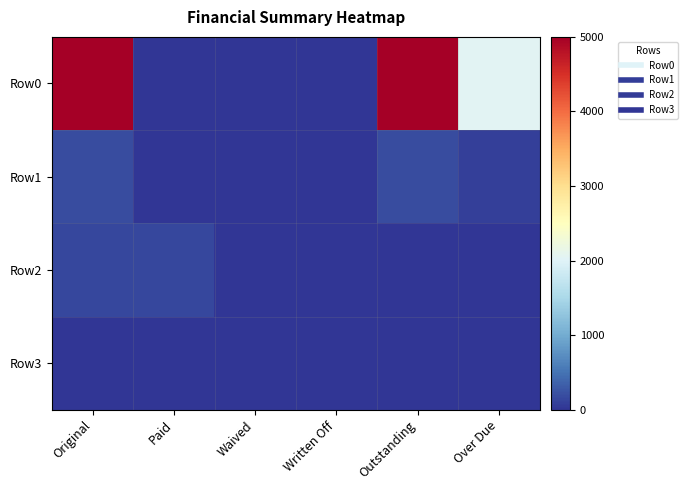

Which series has the largest total across all categories?

Row0